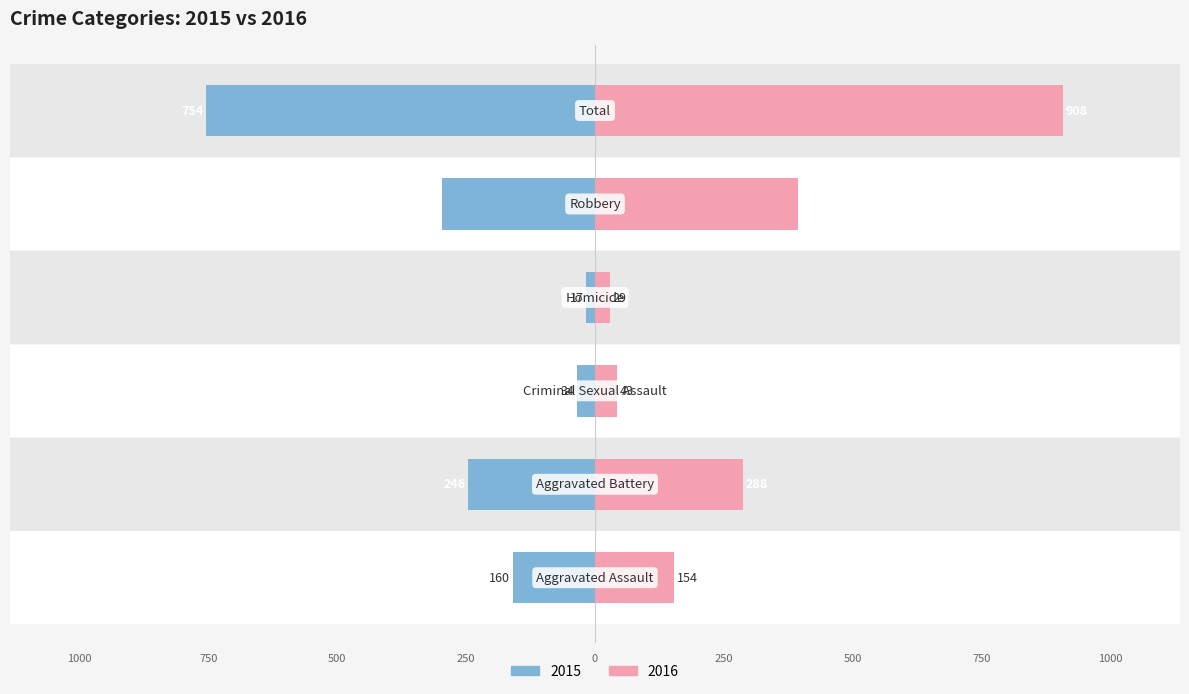

At which category is the sum across all series the highest?

Total